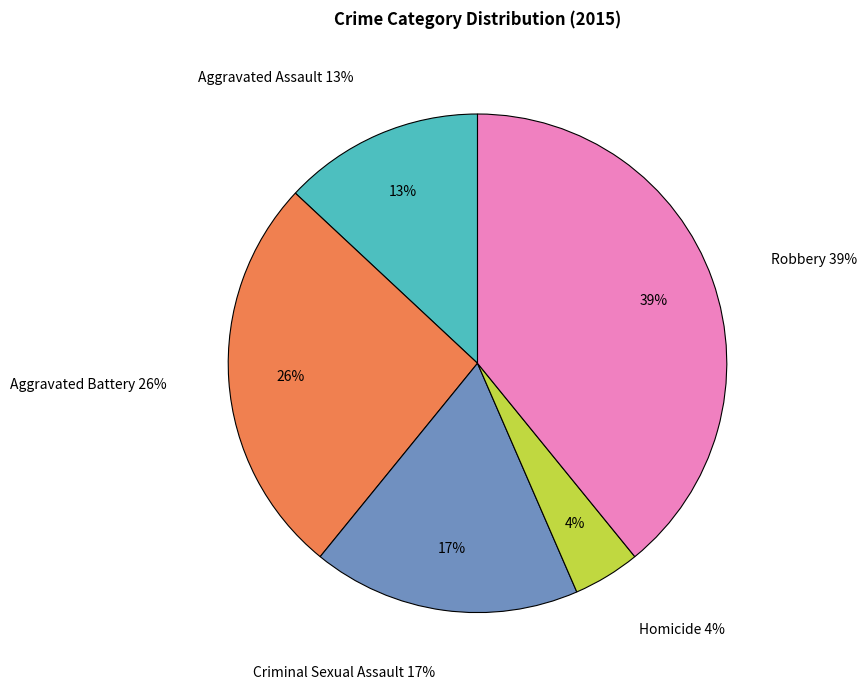

How many segments does this pie chart have?

5